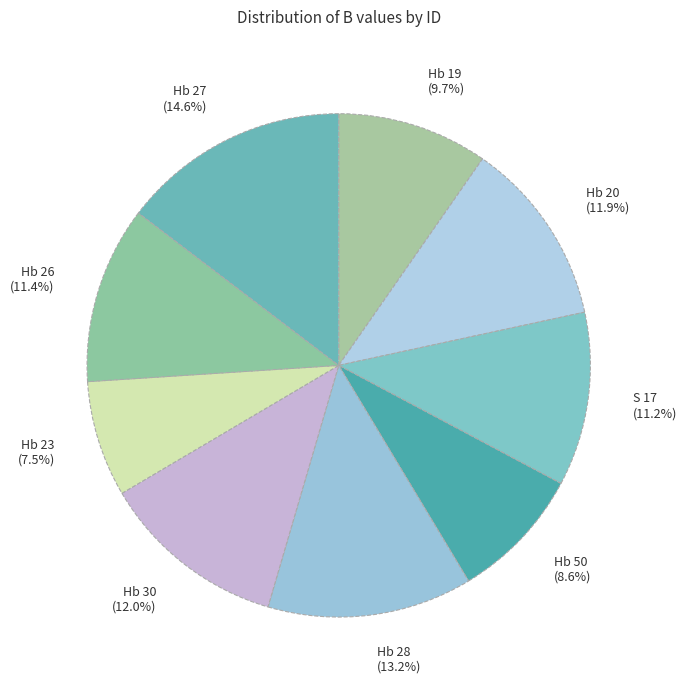

How many segments does this pie chart have?

9